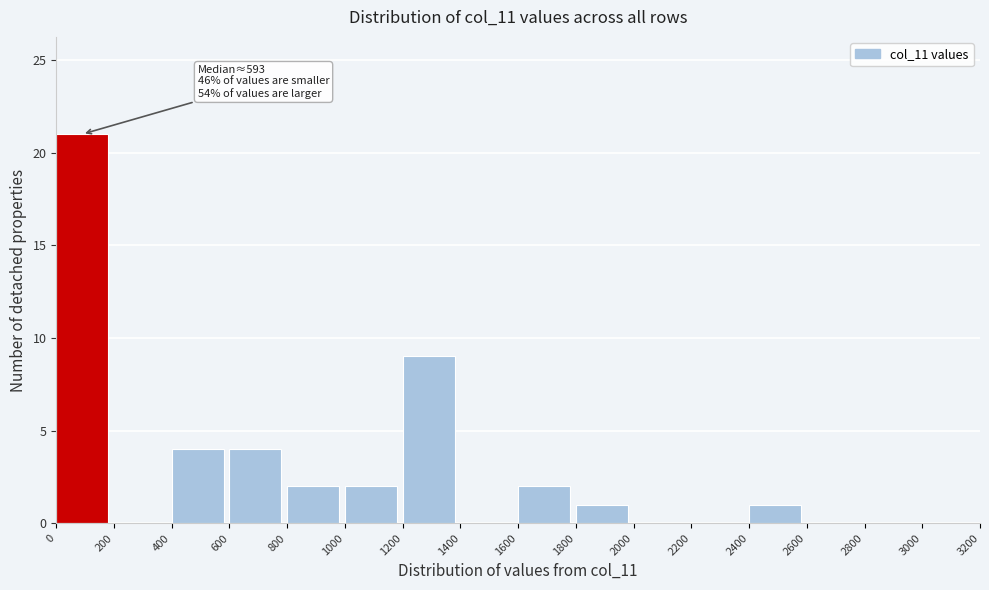

Which range on the x-axis has the tallest bar?

0 to 200